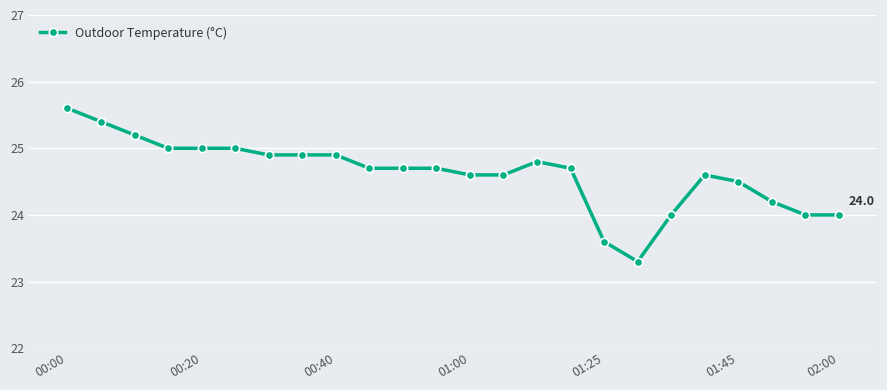

Reading left to right, extract all data points from this chart.

25.6	25.4	25.2	25.0	25.0	25.0	24.9	24.9	24.9	24.7	24.7	24.7	24.6	24.6	24.8	24.7	23.6	23.3	24.0	24.6	24.5	24.2	24.0	24.0